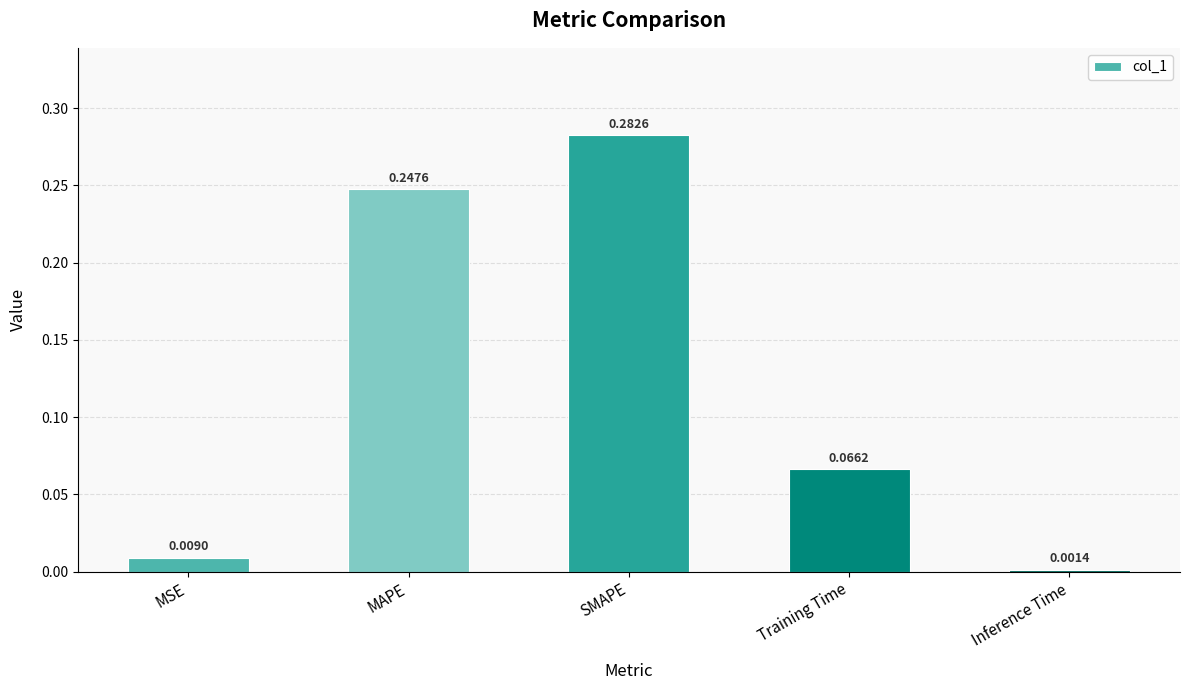

What is the sum of all values?

0.6